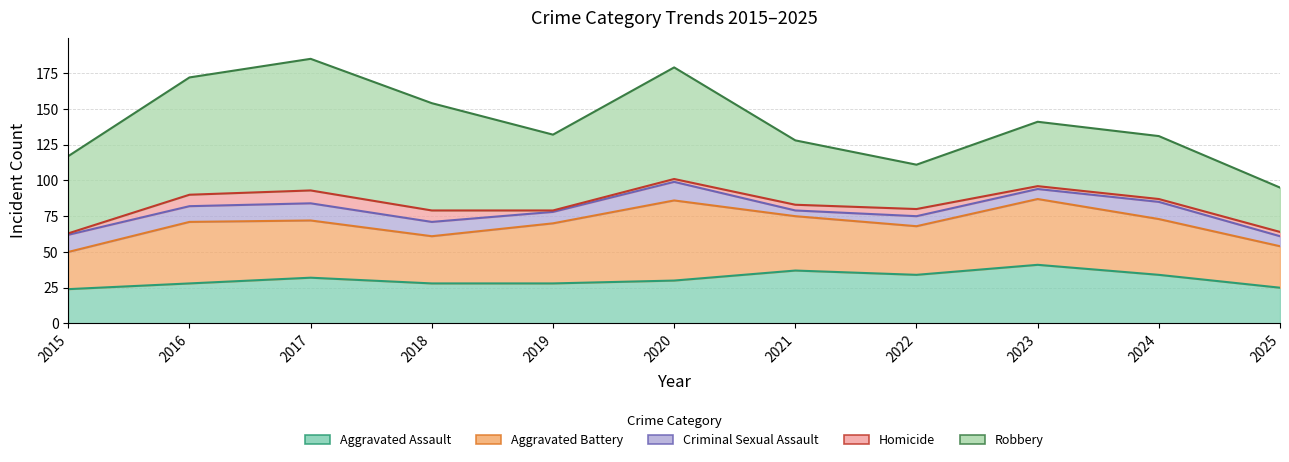

Is it true that Robbery equals 14 at 2021?

False